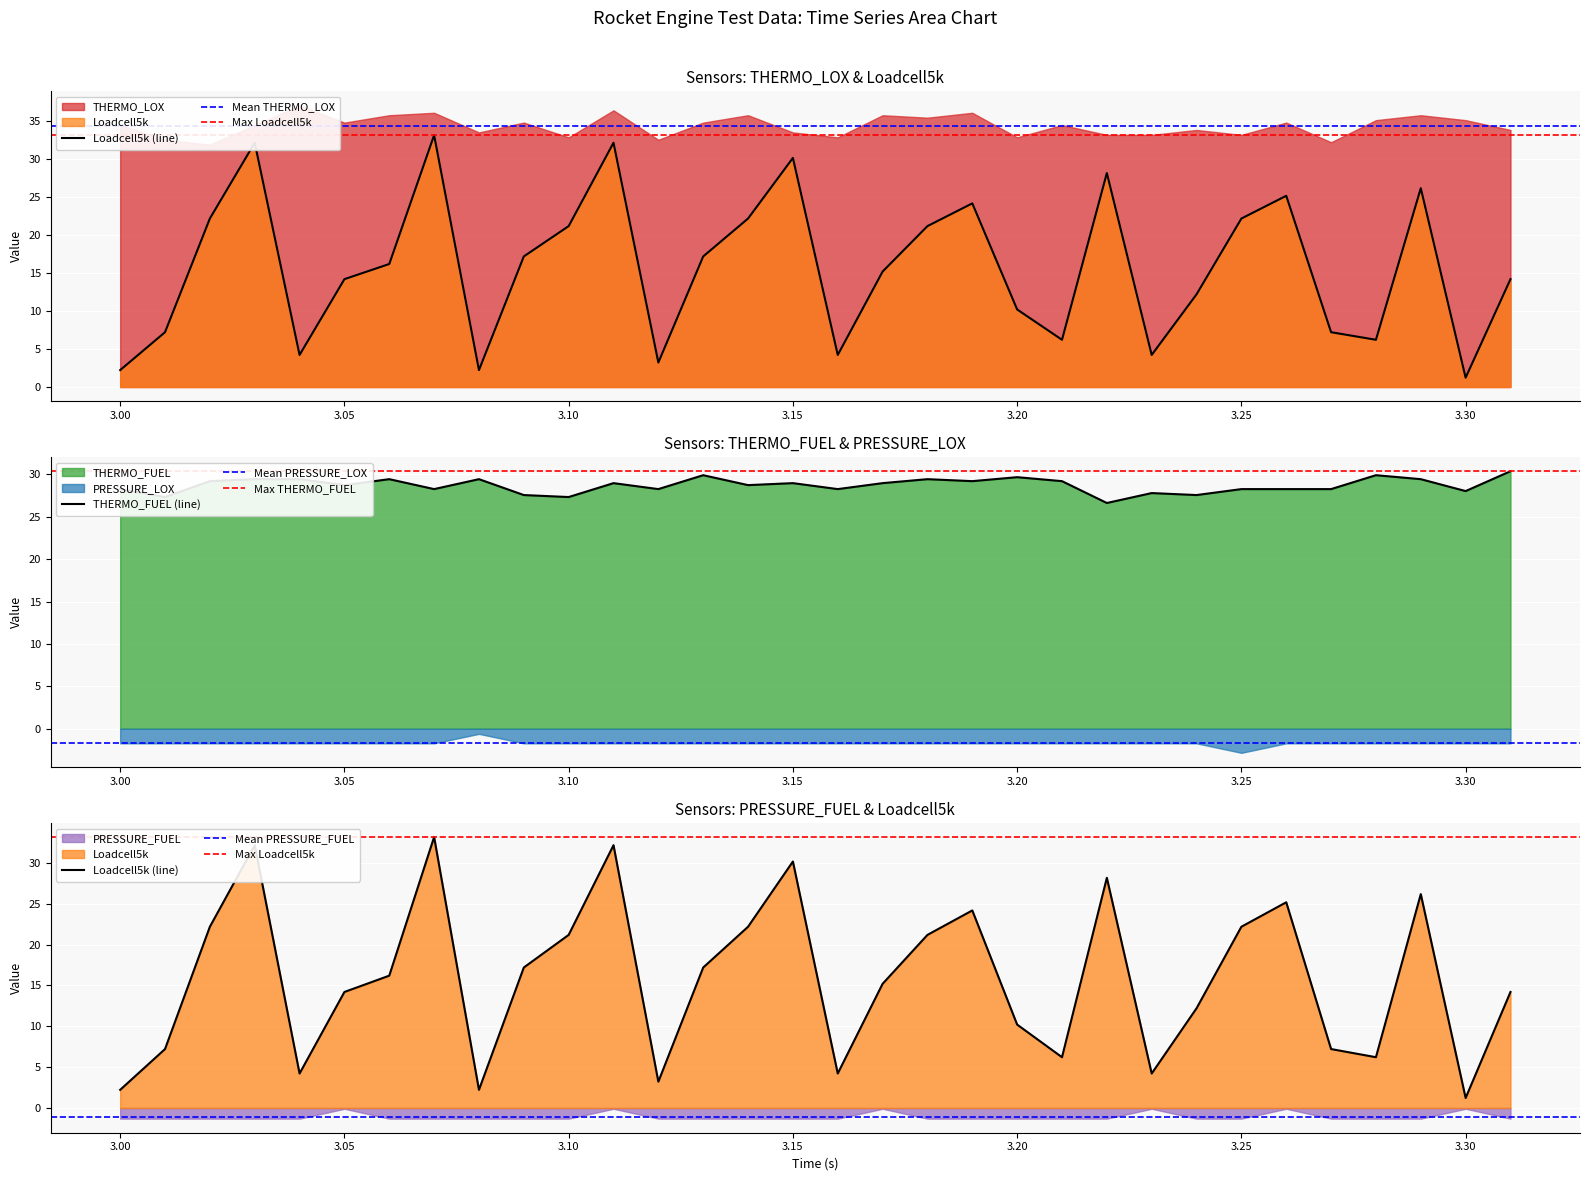

What is the difference between the highest and lowest values at 30?

36.8